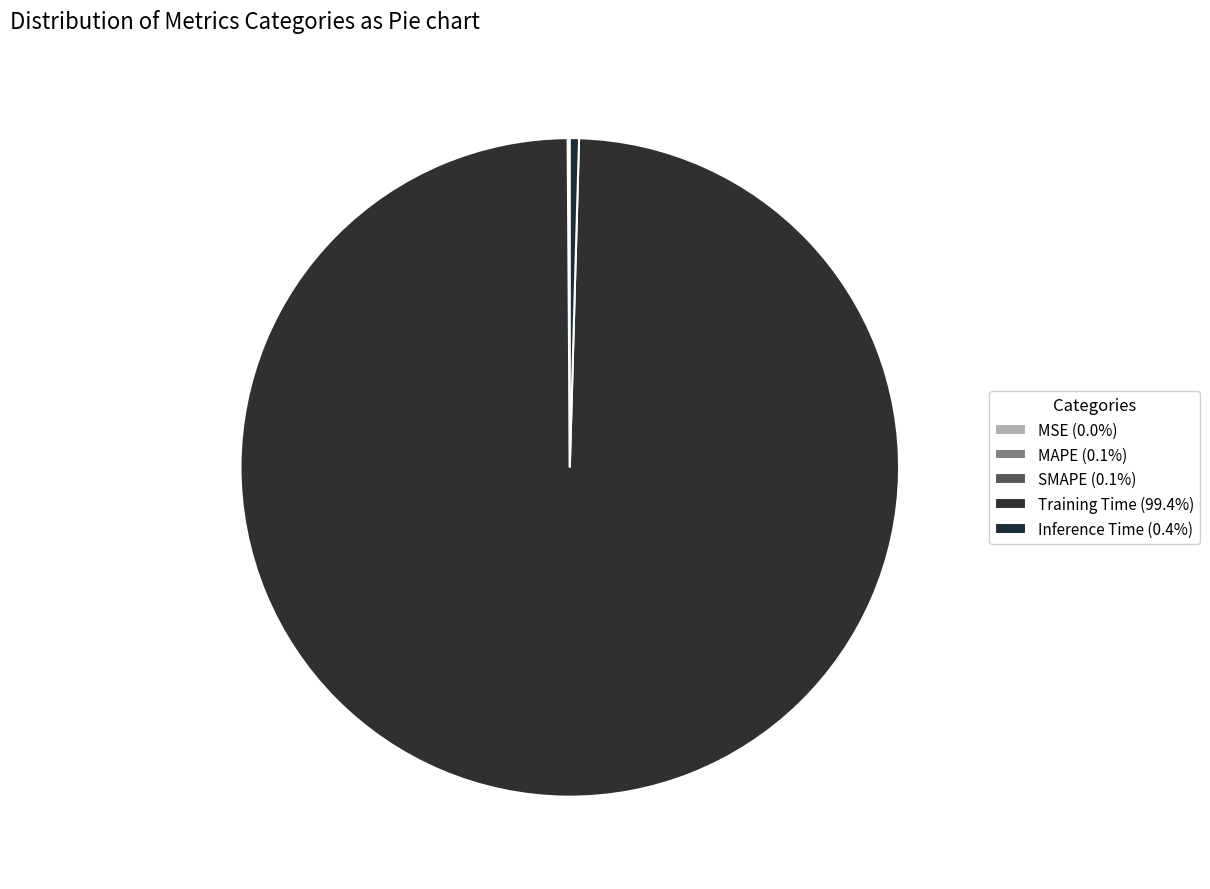

Which slice is the largest?

Training Time